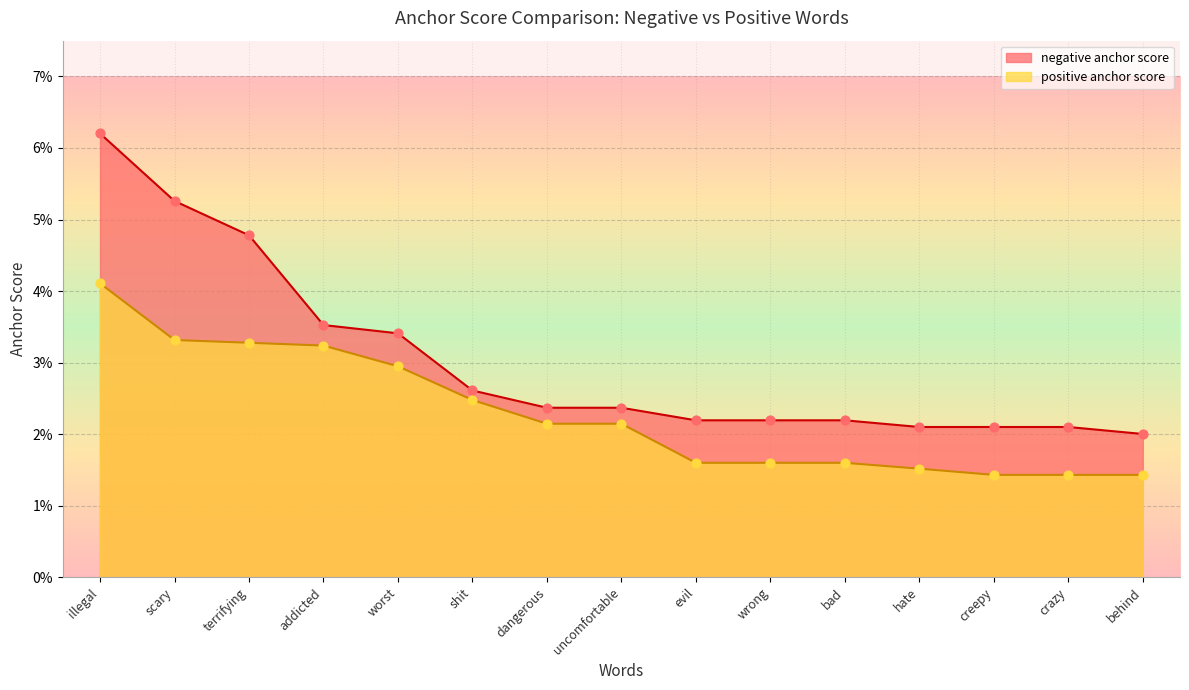

What are all the series names shown in the legend?

negative anchor score, positive anchor score